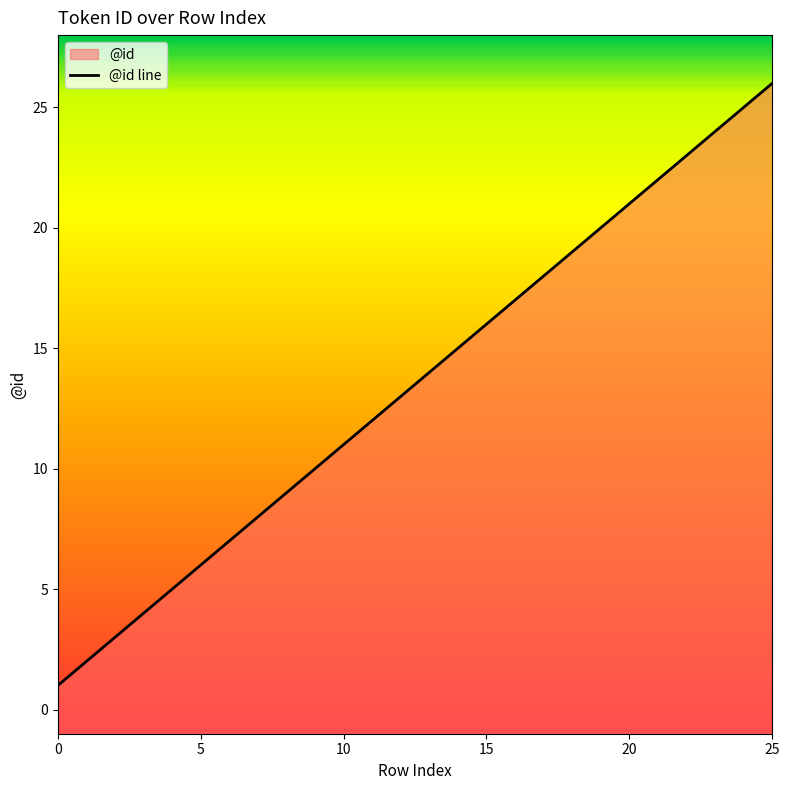

What is the label of the 2nd point from the left?

5